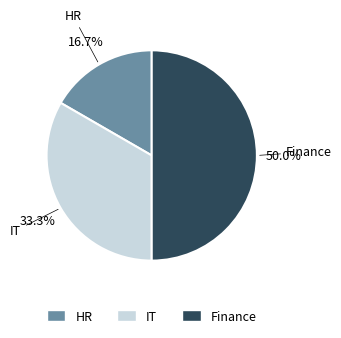

Combined, do HR and Finance account for over 50%?

Yes